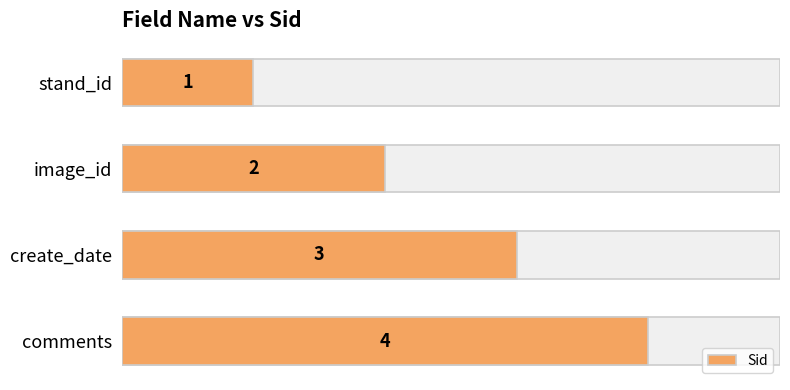

Which has a higher value, image_id or stand_id?

image_id